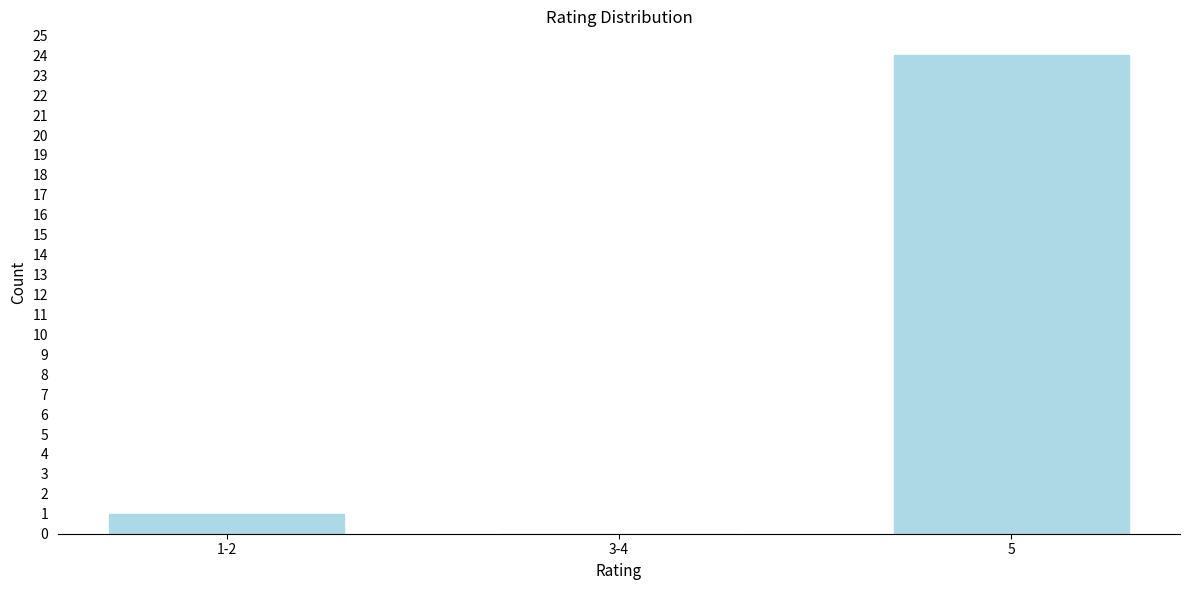

Reading left to right, list all the values displayed in this chart.

1-2=1	3-4=0	5=24